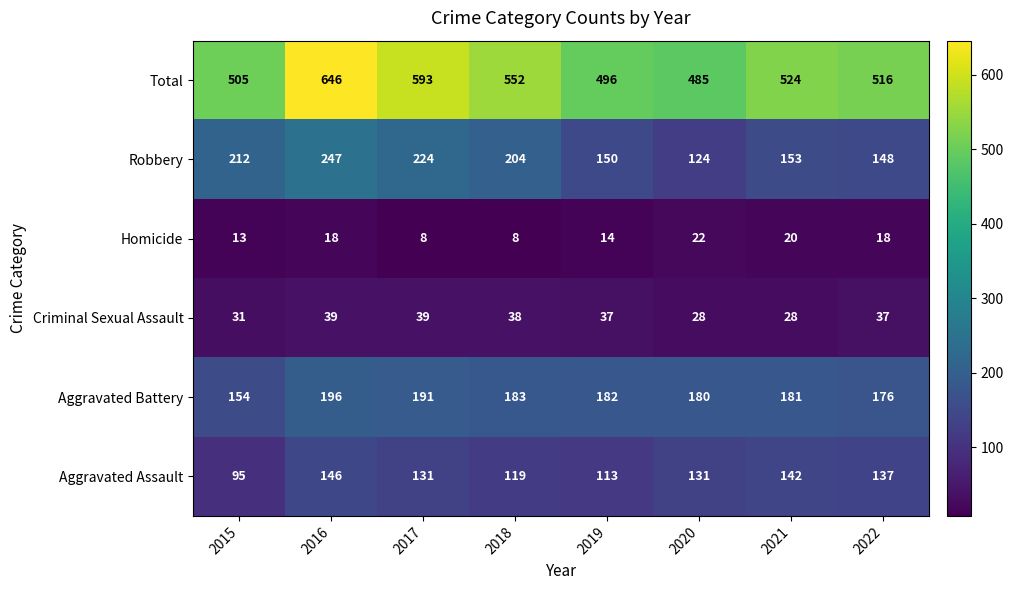

At which category does the chart reach its peak across all series?

2016